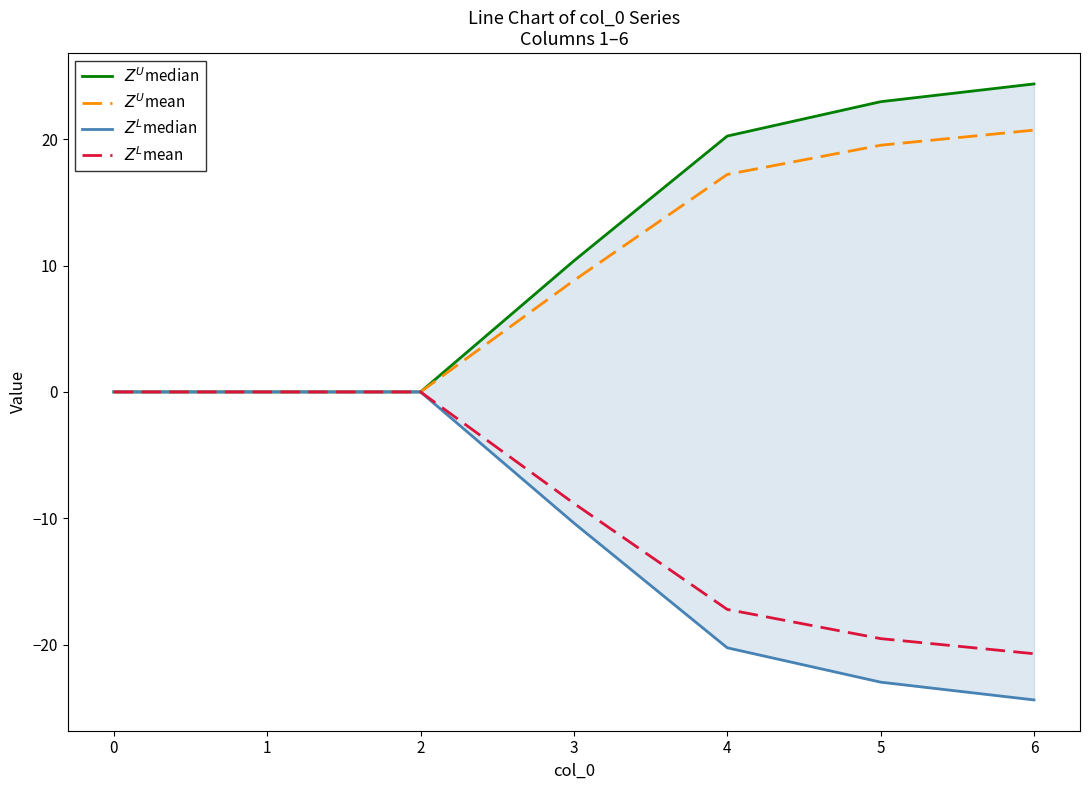

What is the maximum value shown in the chart?

24.4